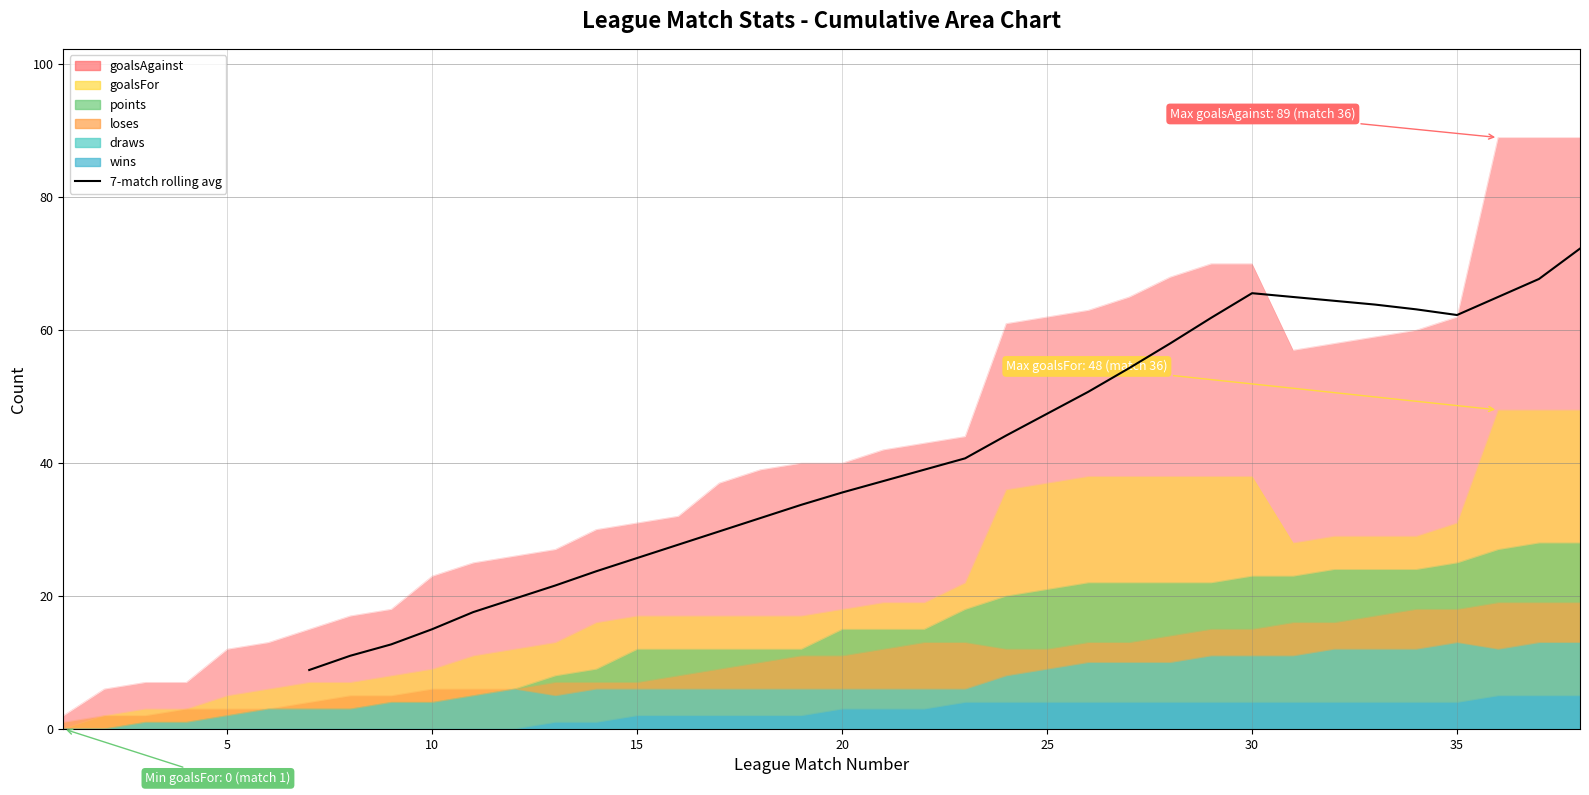

Does the chart have visible grid lines?

Yes